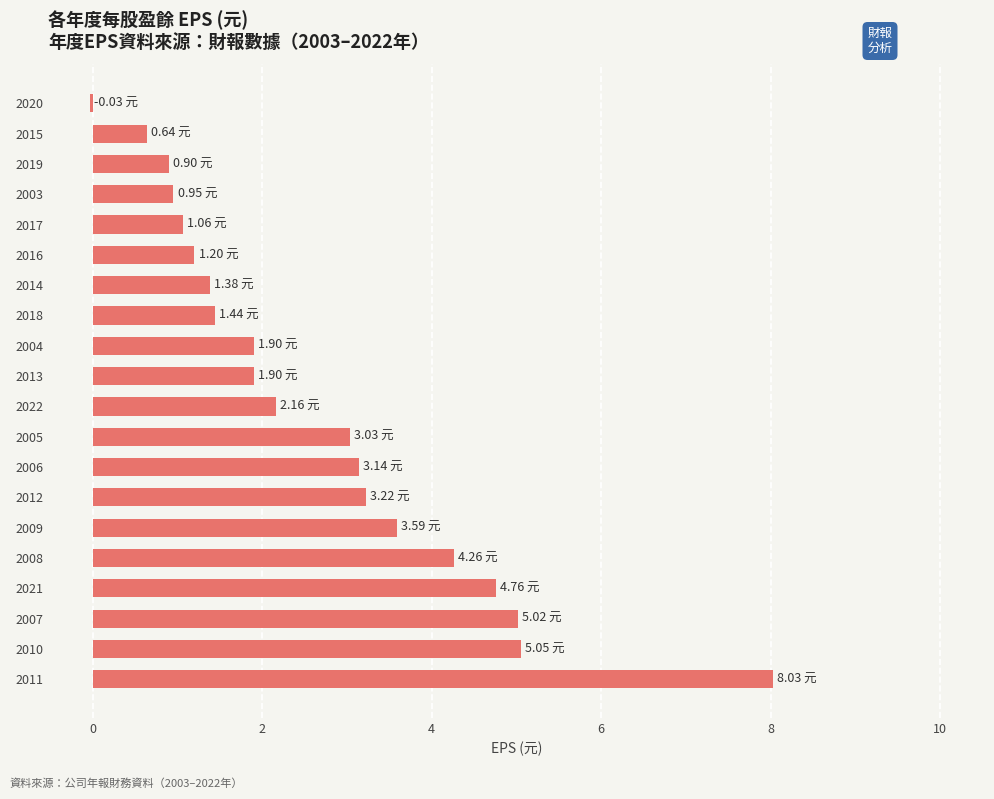

Which has a higher value, 2021 or 2006?

2021